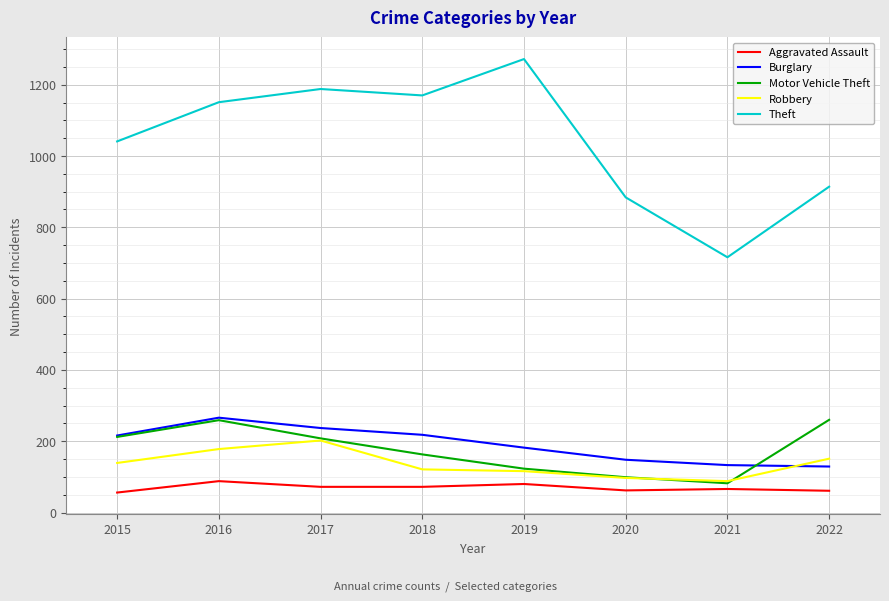

Which category has the highest value in the Robbery series?

2017